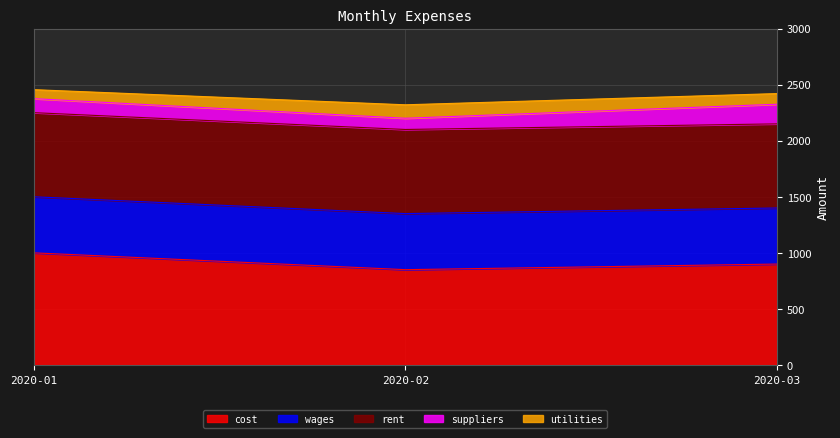

At how many categories does at least one series exceed 105?

3